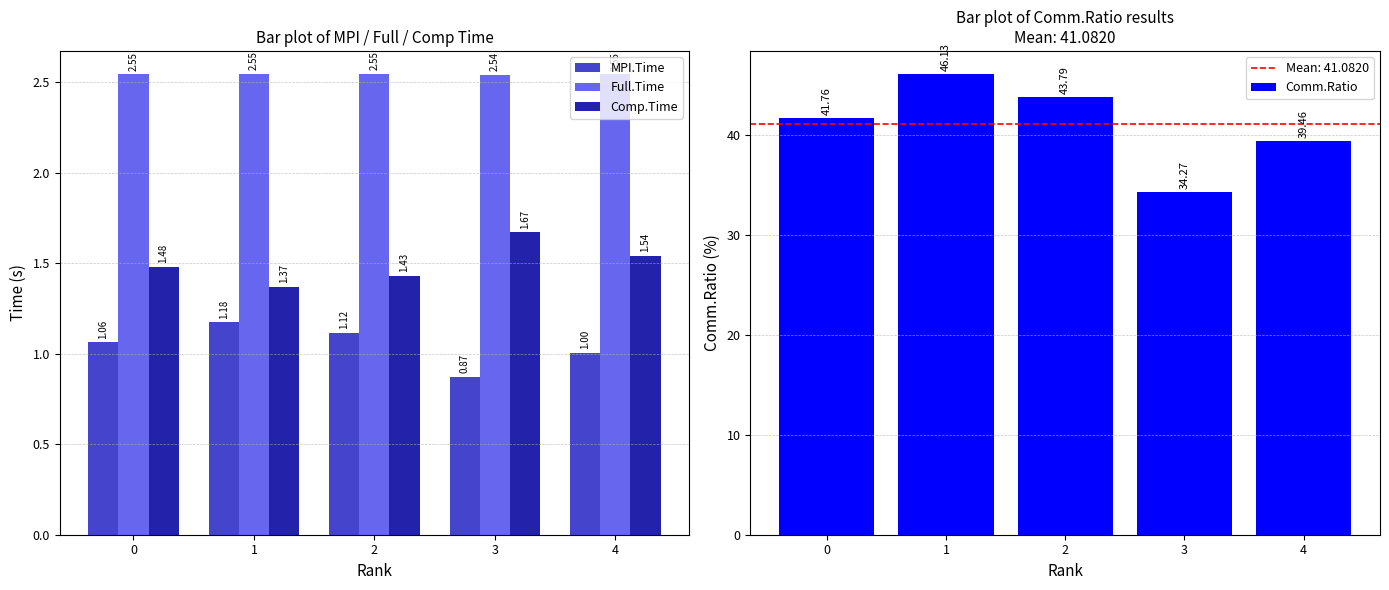

What is the maximum value shown in the chart?

46.1